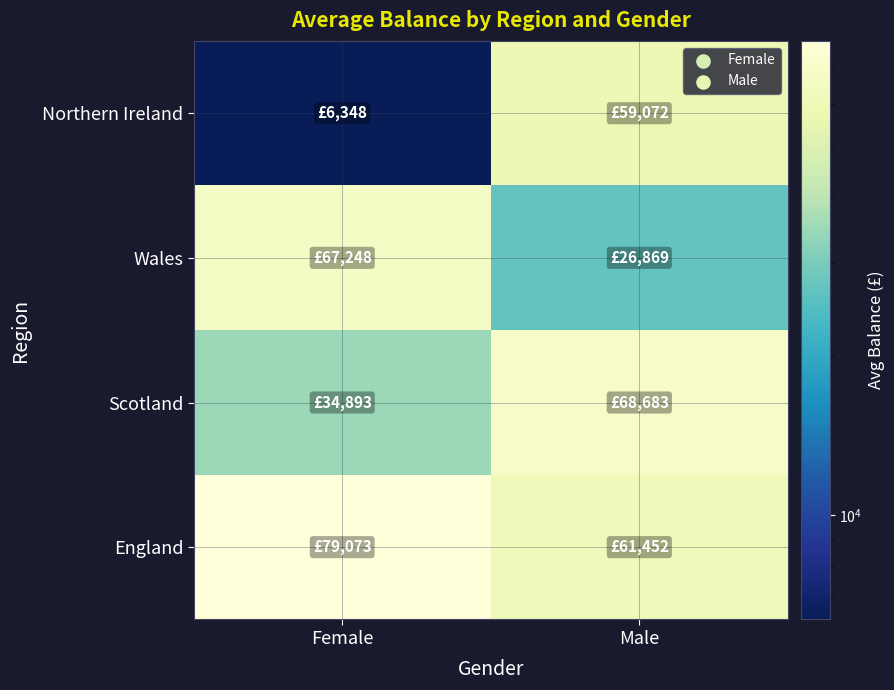

List the series in order of their peak value, lowest first.

Northern Ireland, Wales, Scotland, England